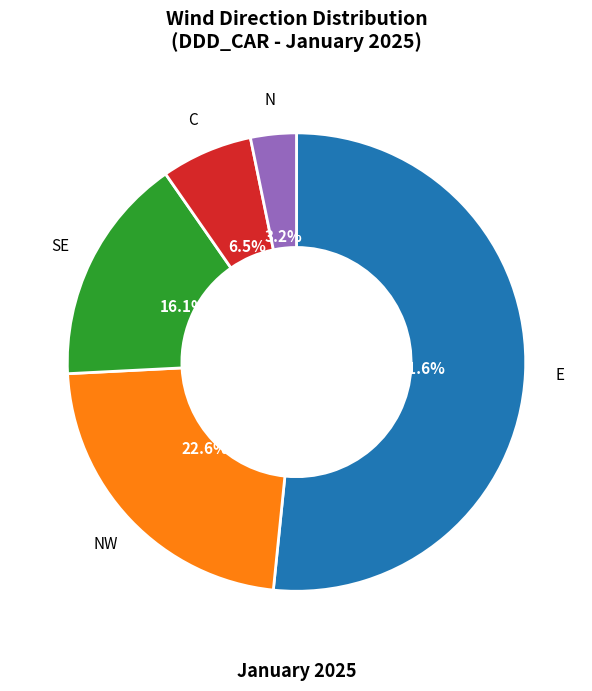

Is there any slice that represents more than half of the pie?

Yes